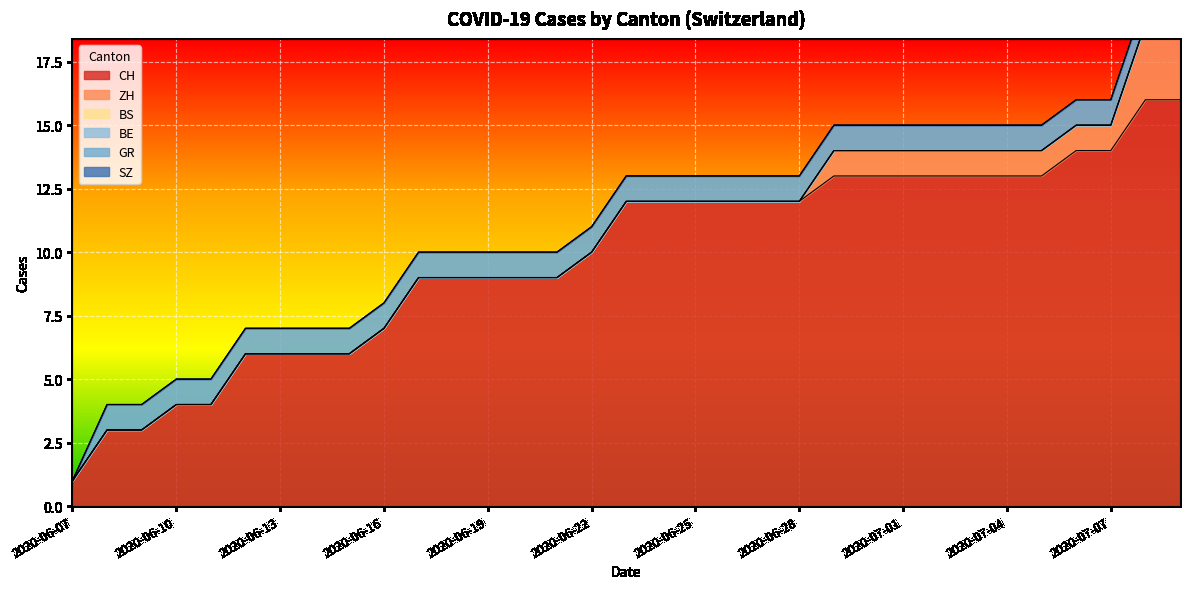

How many distinct data groups are displayed?

6